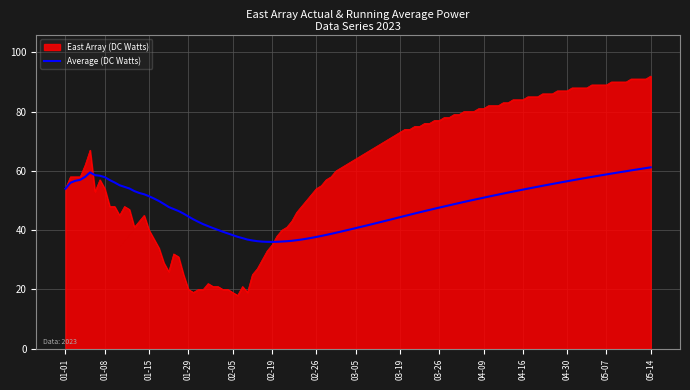

List the series in order of their peak value, highest first.

East Array (DC Watts), Average (DC Watts)